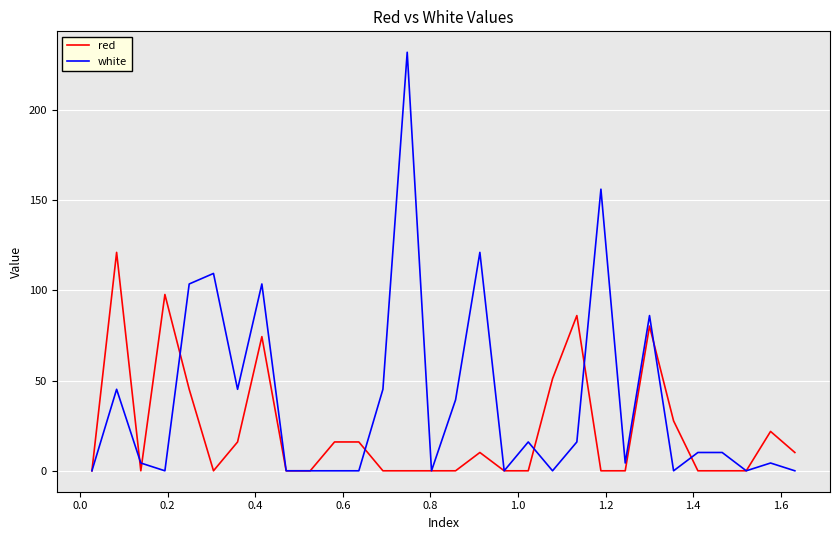

How many lines are shown in the chart?

2